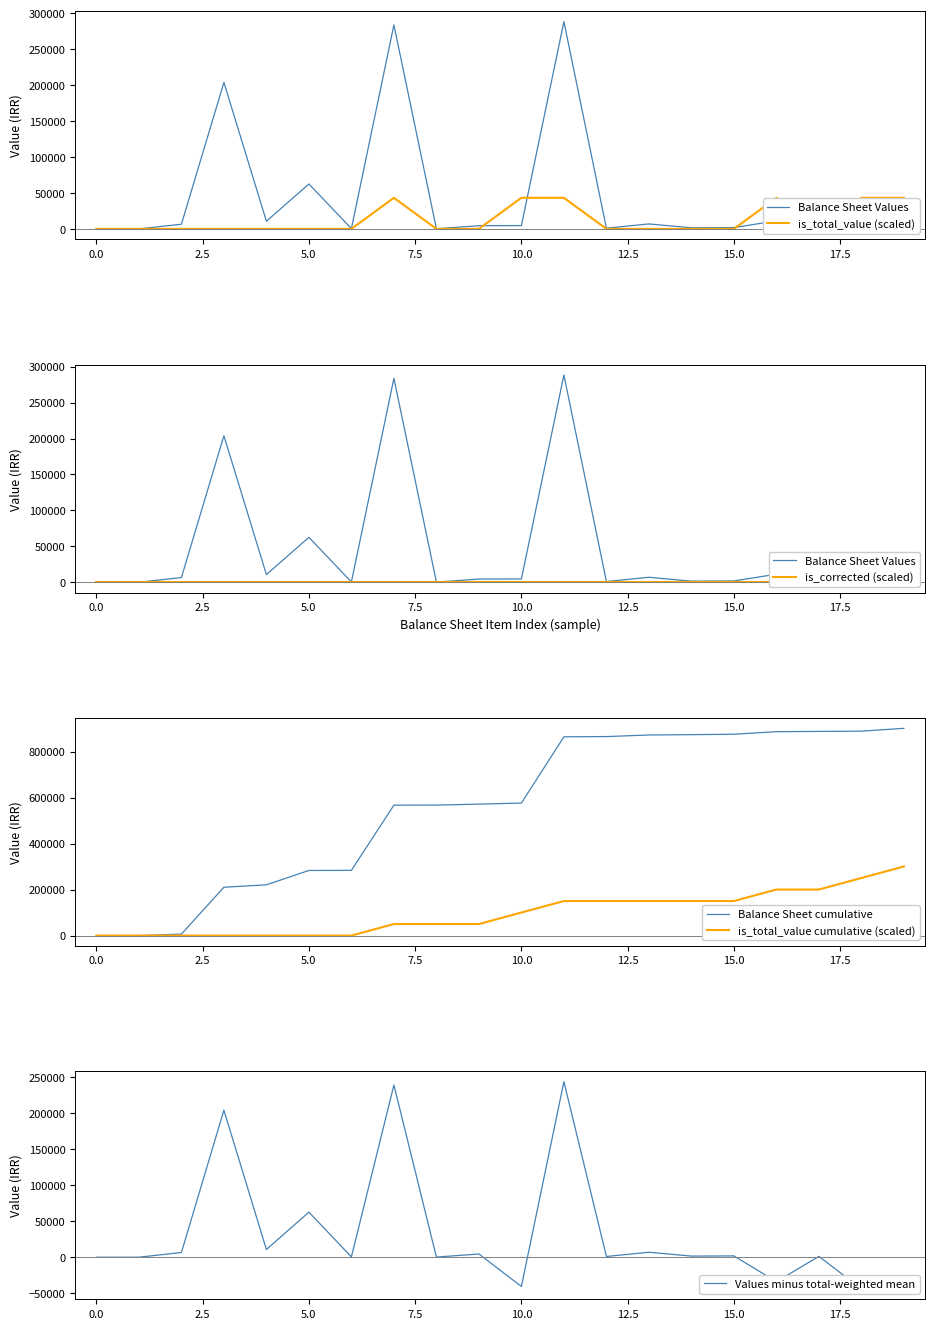

Which series has the largest total across all categories?

Balance Sheet cumulative